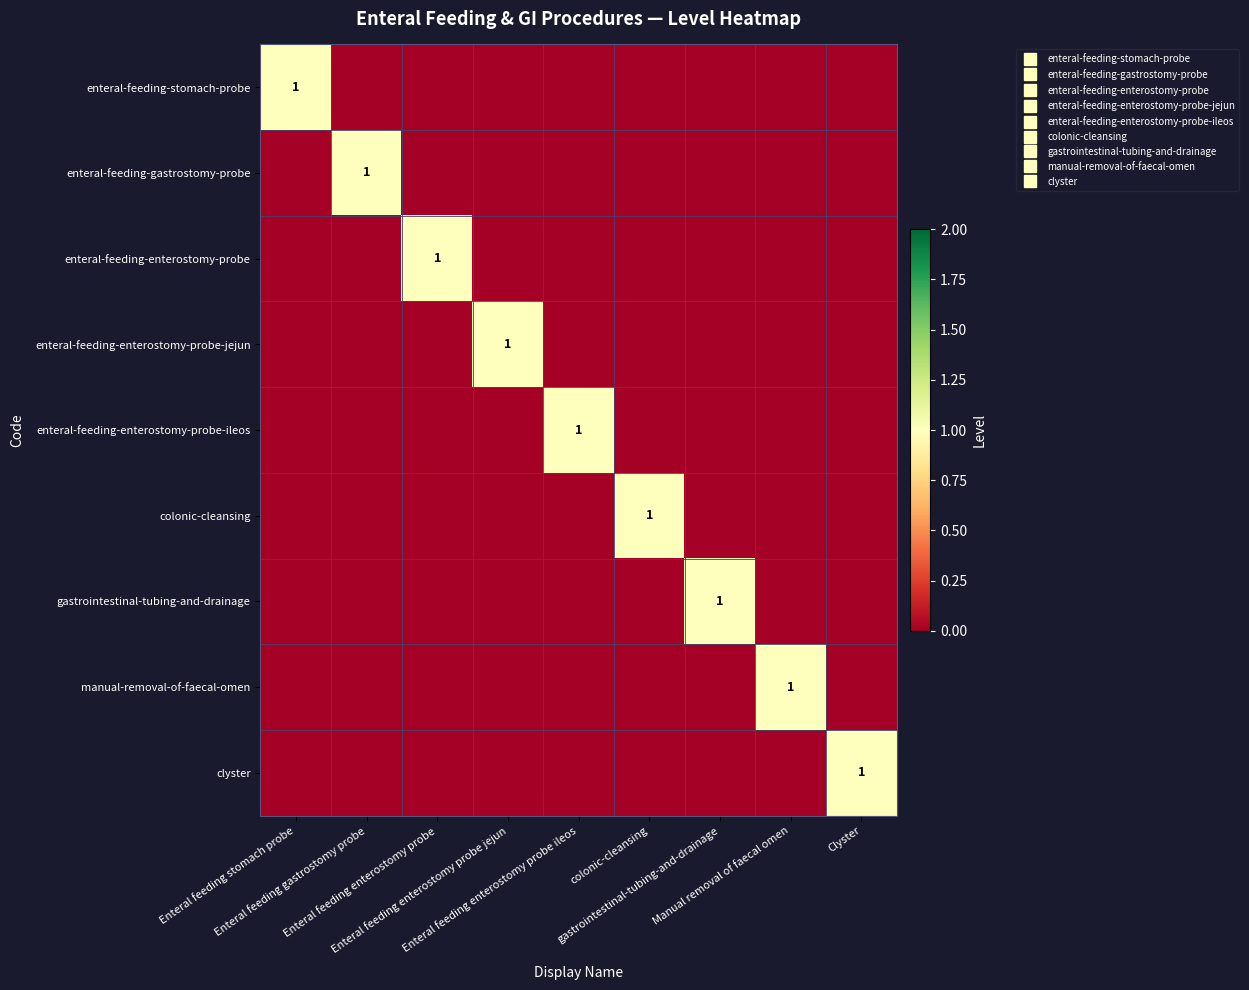

The value of manual-removal-of-faecal-omen at gastrointestinal-tubing-and-drainage is 0. True or false?

True